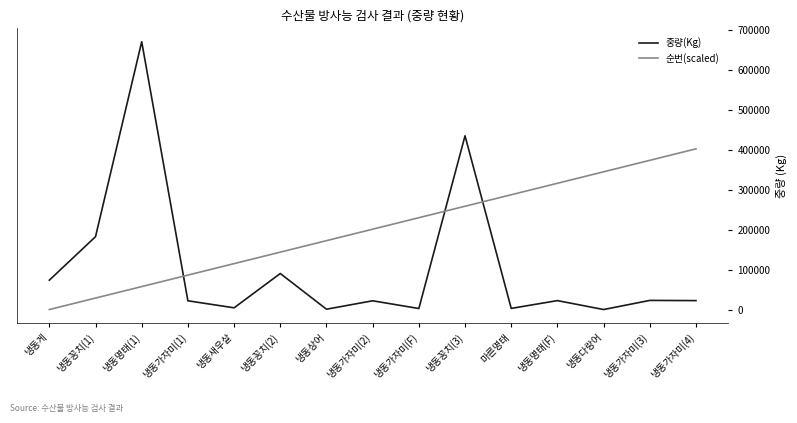

What is the spread (max minus min) of values at 냉동상어?

171399.0